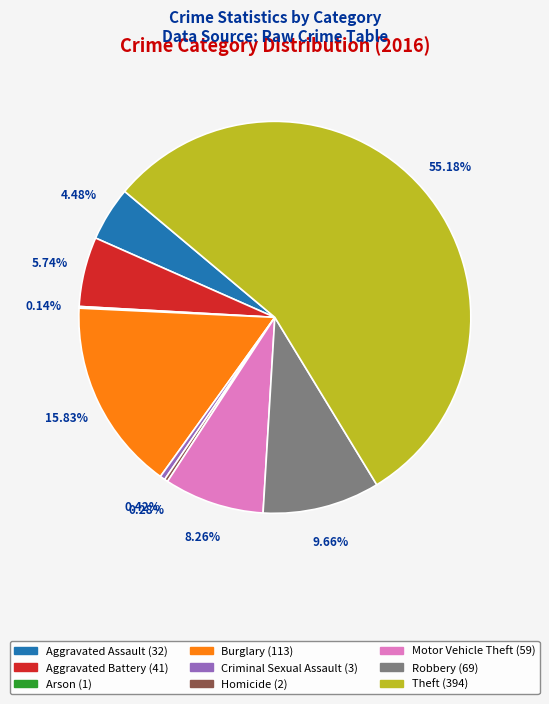

What is the total percentage of Theft and Aggravated Battery?

60.9%